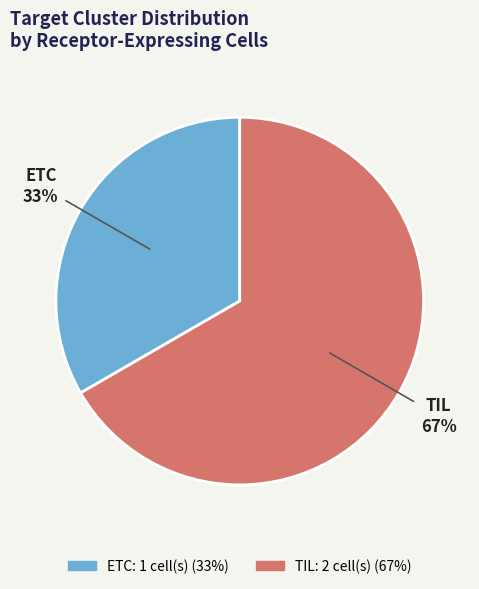

Is it true that ETC is 33% of the pie?

True